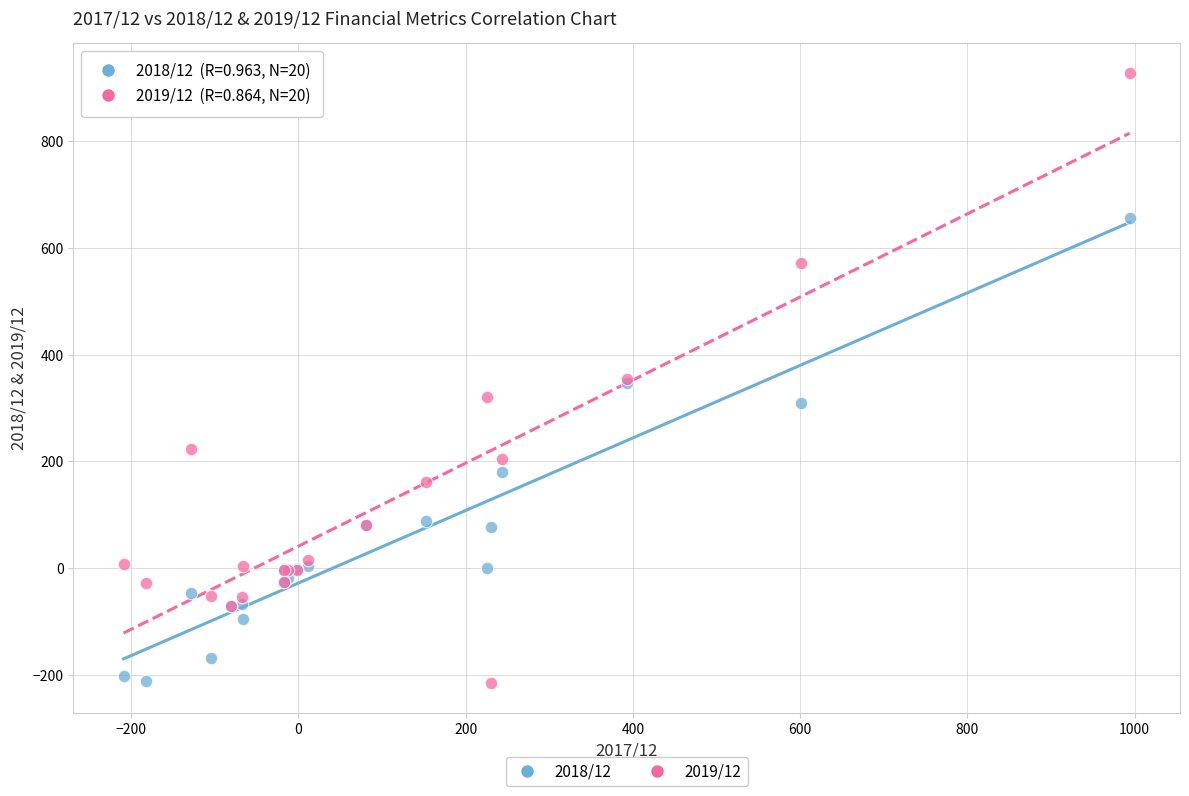

Which series contains the highest Y value?

2019/12